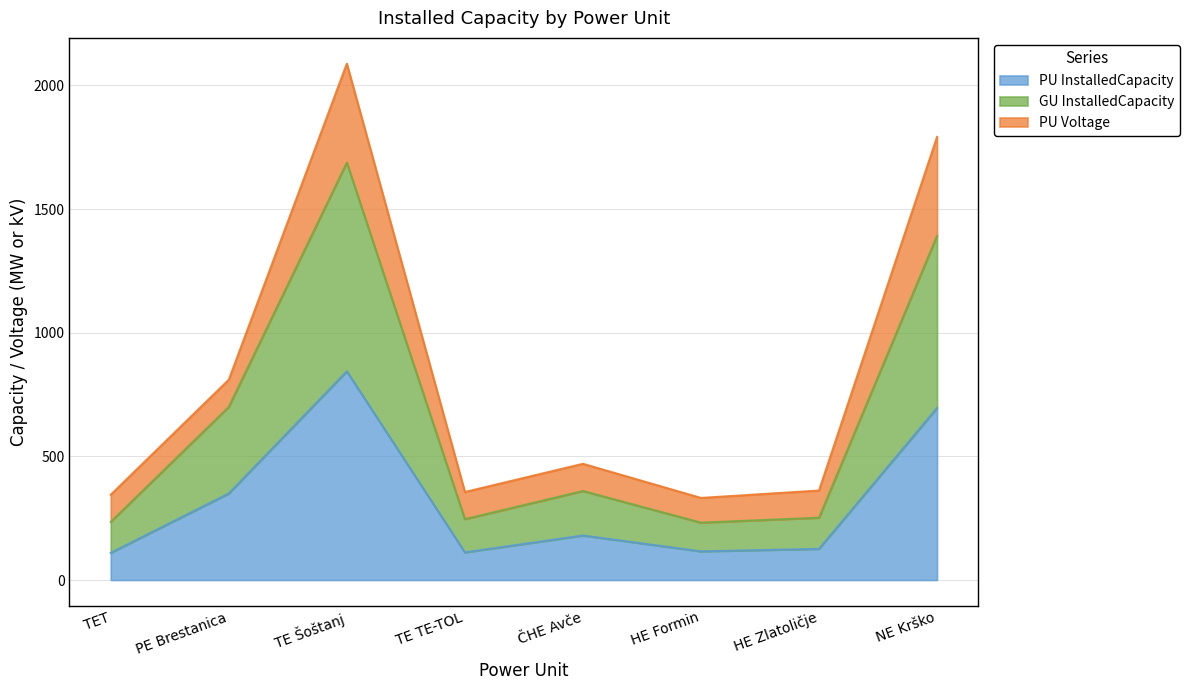

What is the maximum value for PU InstalledCapacity?

844